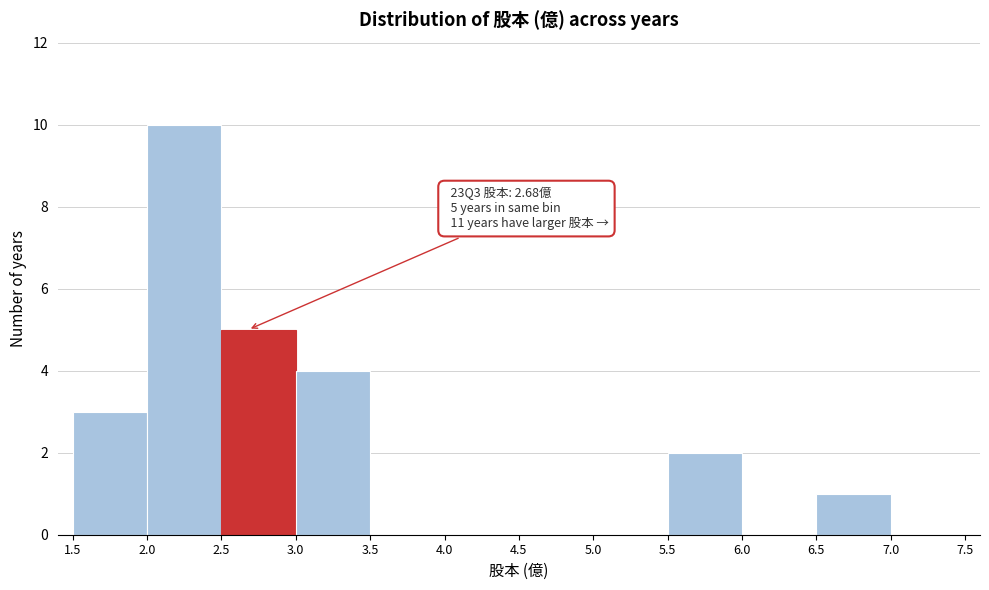

Over which range of the x-axis is the bar tallest?

2.0 to 2.5